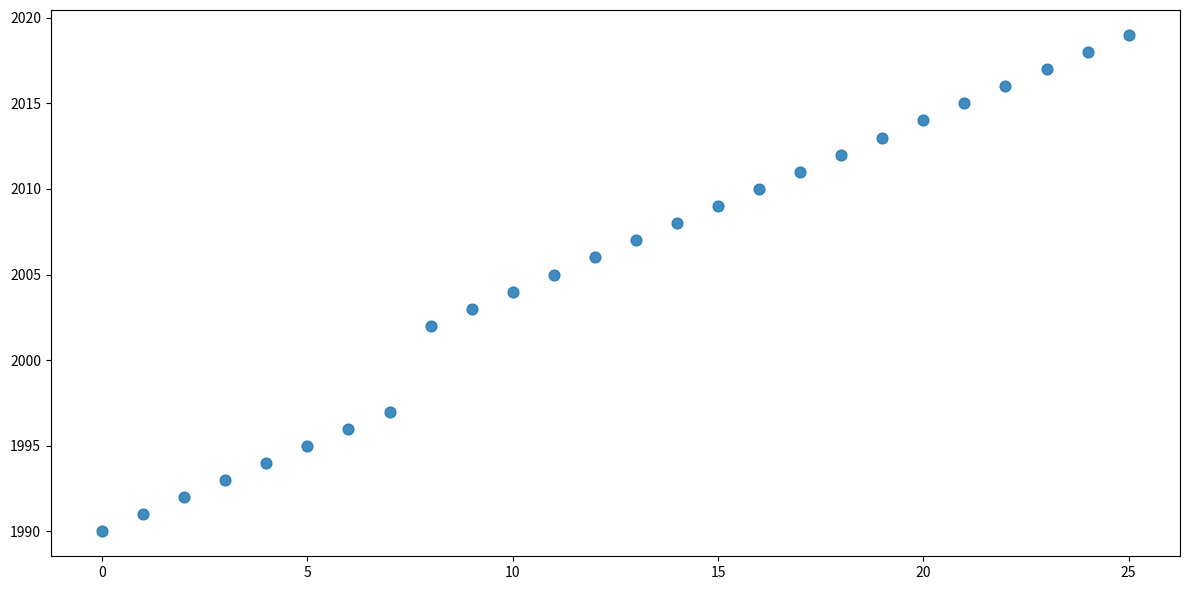

What is the range of Y values (max minus min)?

29